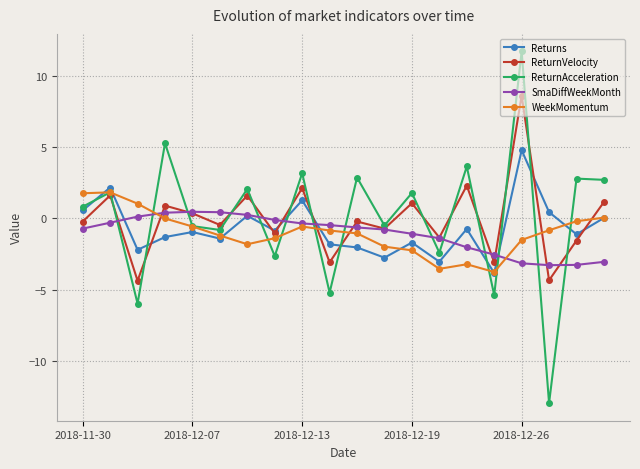

What is the value of the Returns point at the 16th from the left?

-3.8